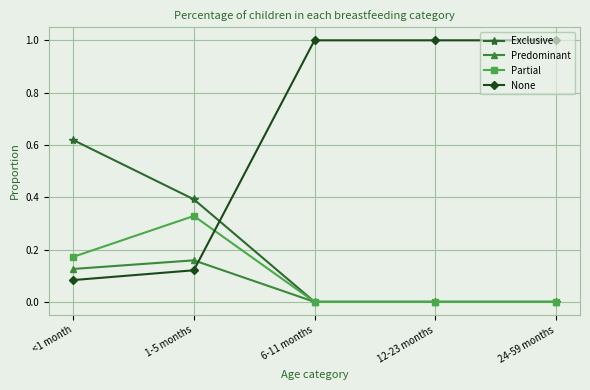

What are all the series names shown in the legend?

Exclusive, Predominant, Partial, None